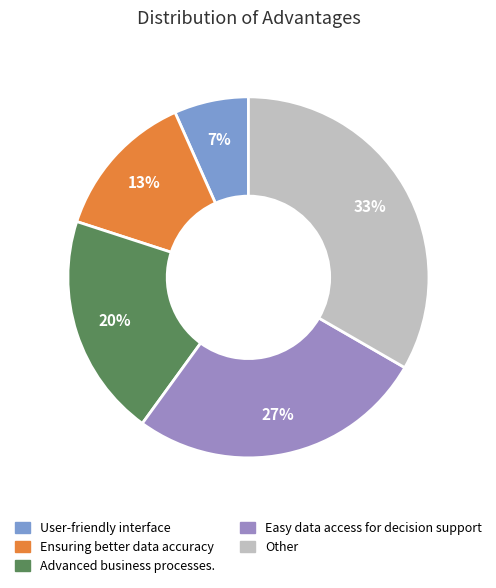

Between Other and User-friendly interface, which is larger?

Other